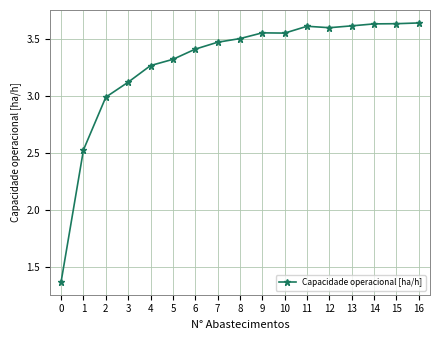

Which has a higher value, 2 or 12?

12